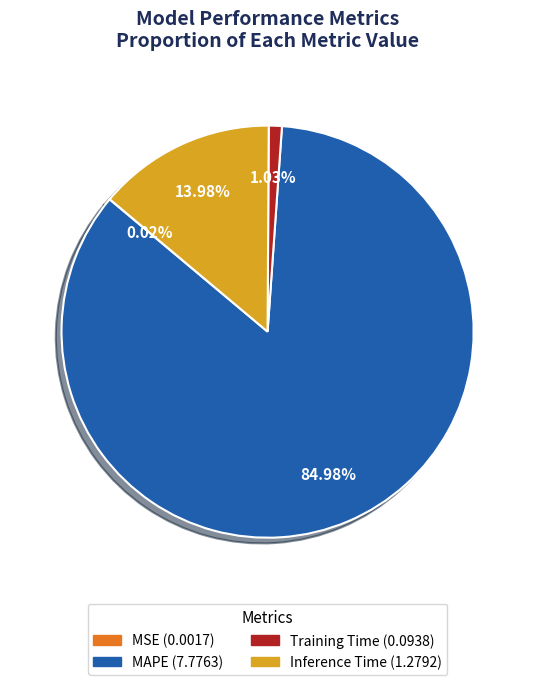

Is there a majority slice in this chart?

Yes